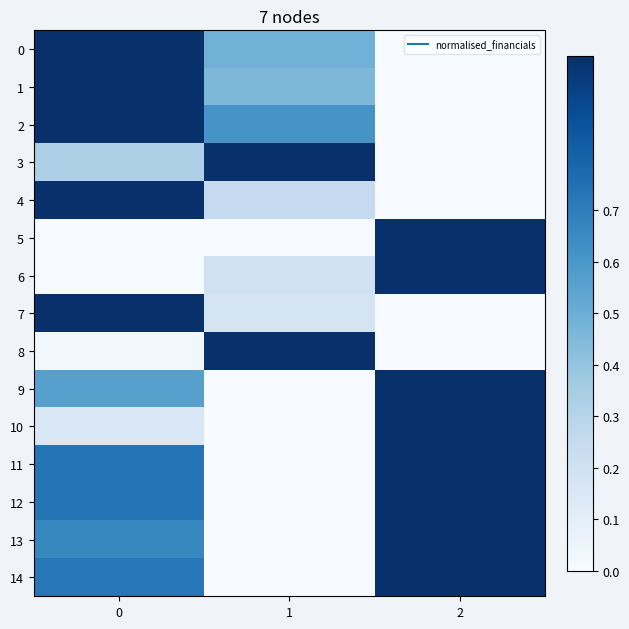

How many series are shown in this chart?

15